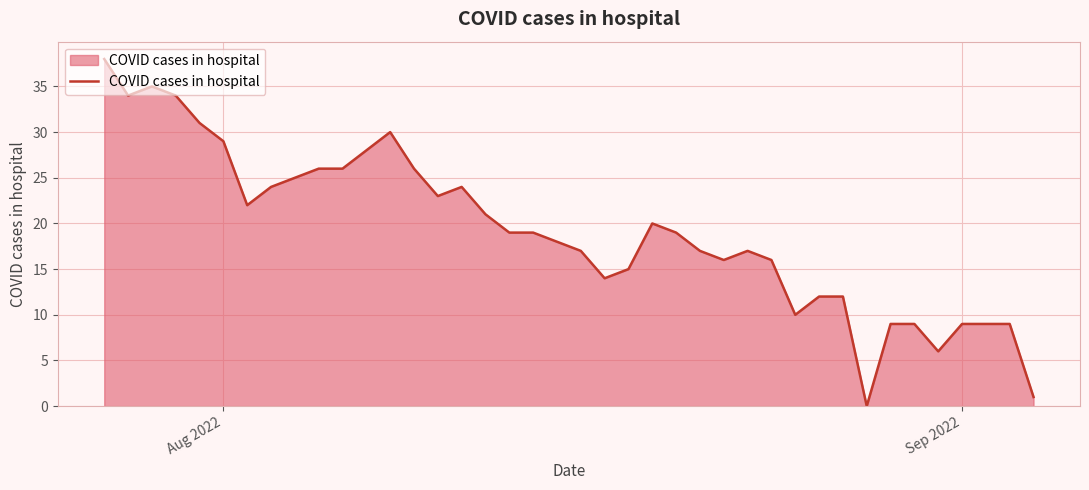

Reading left to right, extract all data points from this chart.

38	34	35	34	31	29	22	24	25	26	26	28	30	26	23	24	21	19	19	18	17	14	15	20	19	17	16	17	16	10	12	12	0	9	9	6	9	9	9	1